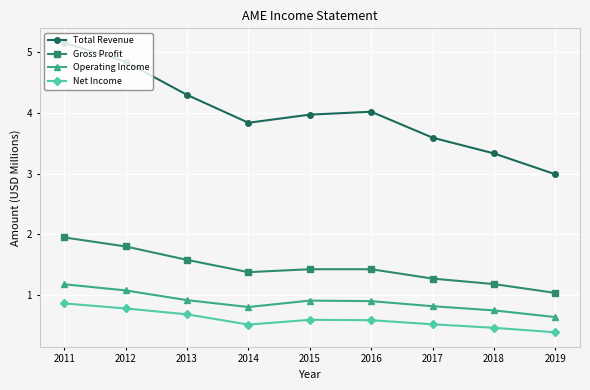

In Operating Income, how many points are higher than both neighbors (excluding endpoints)?

1